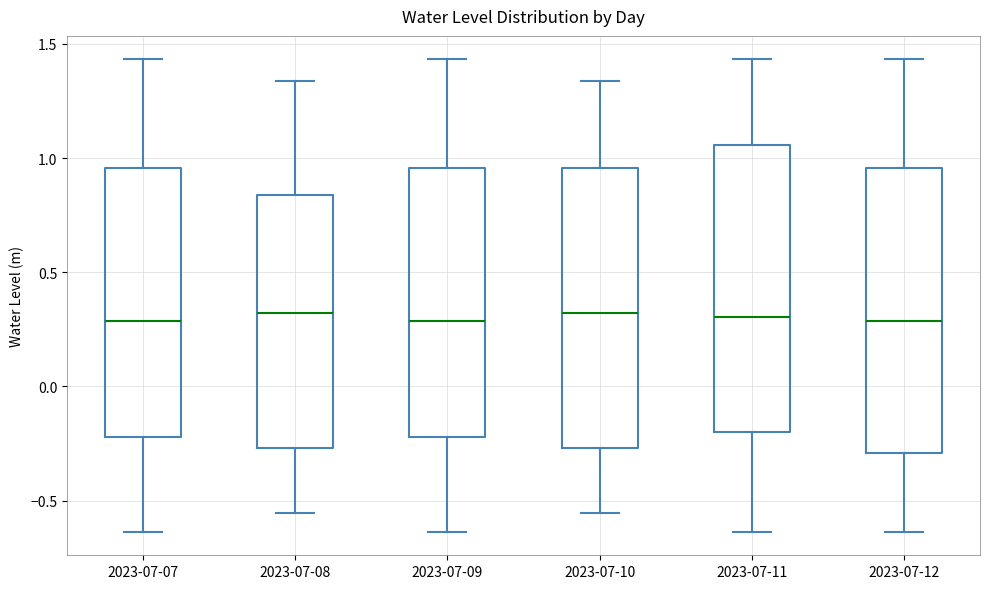

Reading left to right, transcribe this box plot: for each box, give where its median line is, the range the box spans, and where its two whiskers end, as read against the y-axis. The values are not printed on the chart, so give them approximately, as read against the axis.

2023-07-07: median 0.30, box -0.20 to 0.95, whiskers -0.65 to 1.45
2023-07-08: median 0.30, box -0.25 to 0.85, whiskers -0.55 to 1.35
2023-07-09: median 0.30, box -0.20 to 0.95, whiskers -0.65 to 1.45
2023-07-10: median 0.30, box -0.25 to 0.95, whiskers -0.55 to 1.35
2023-07-11: median 0.30, box -0.20 to 1.05, whiskers -0.65 to 1.45
2023-07-12: median 0.30, box -0.30 to 0.95, whiskers -0.65 to 1.45